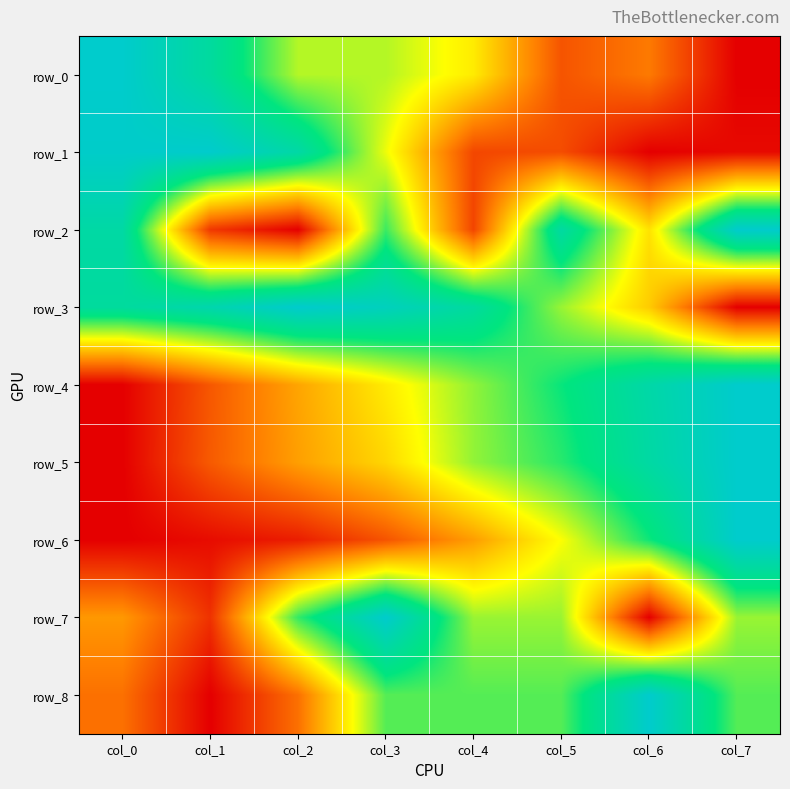

Which series has the largest total across all categories?

row_3